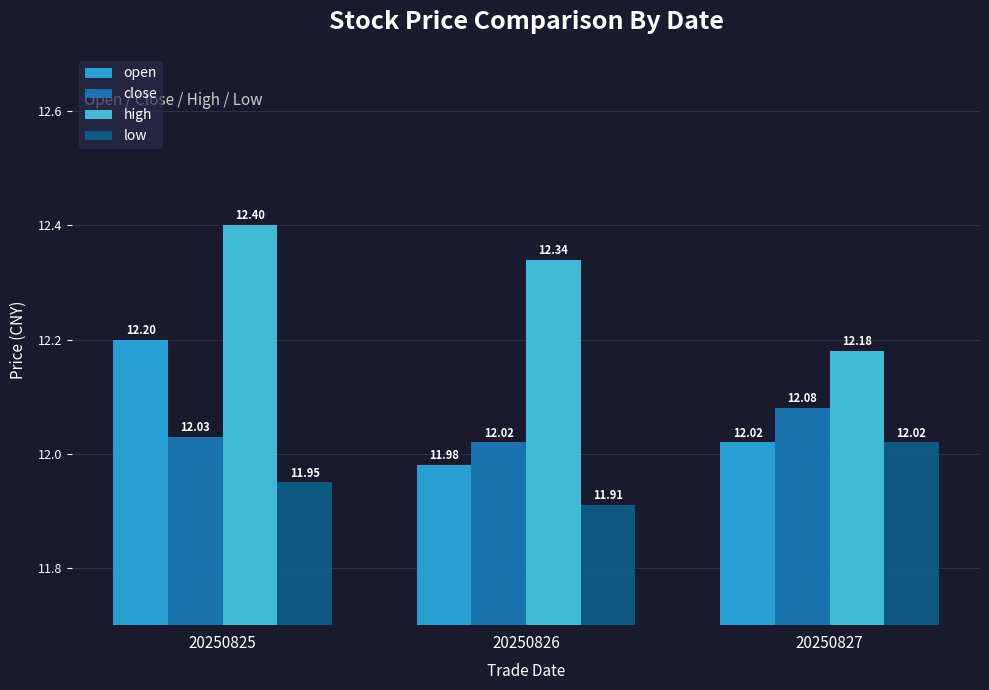

Which series has the largest total across all categories?

high